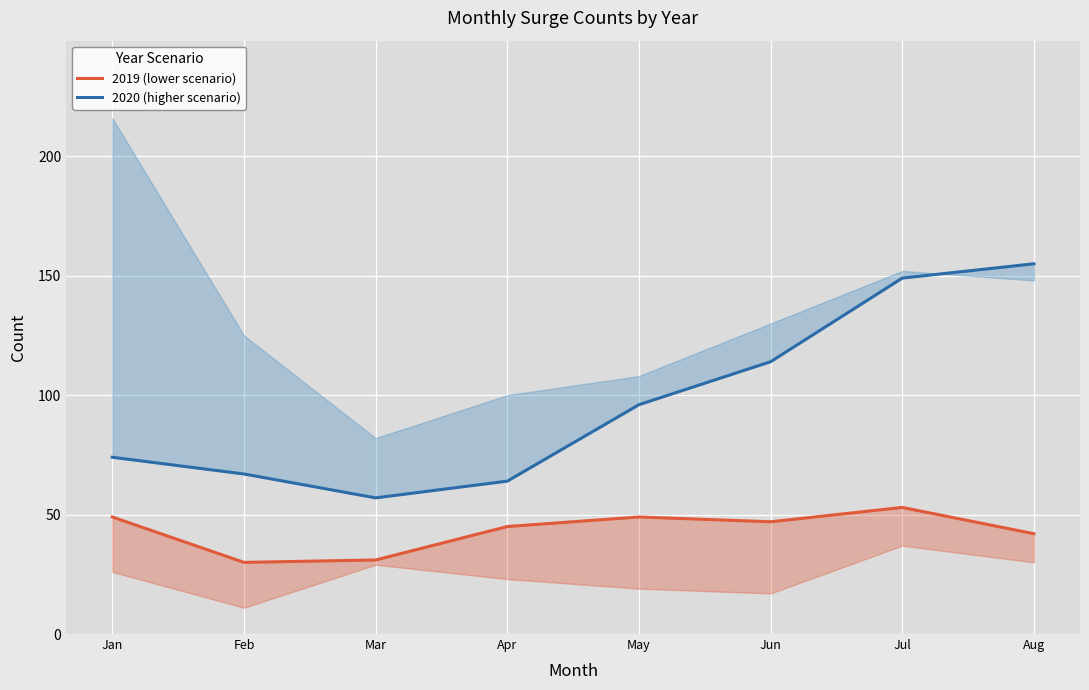

Is the value of 2020 (higher scenario) at Aug greater than the value of 2019 (lower scenario) at Jan?

Yes